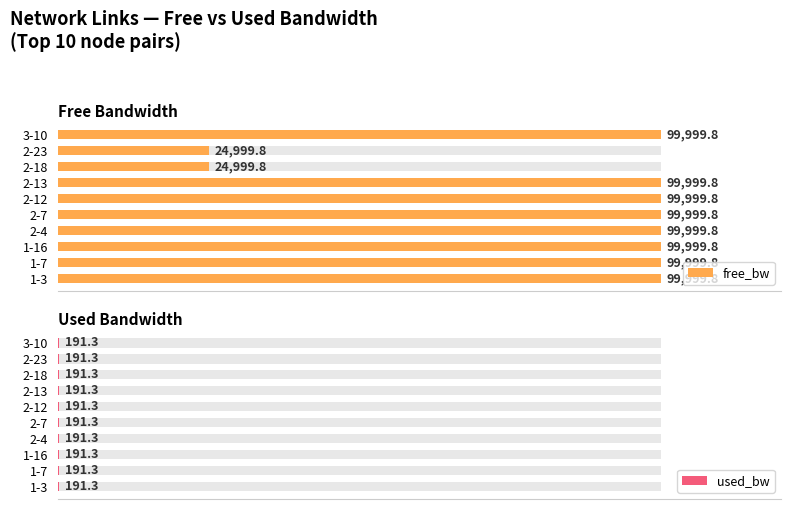

How many groups of bars are there?

10